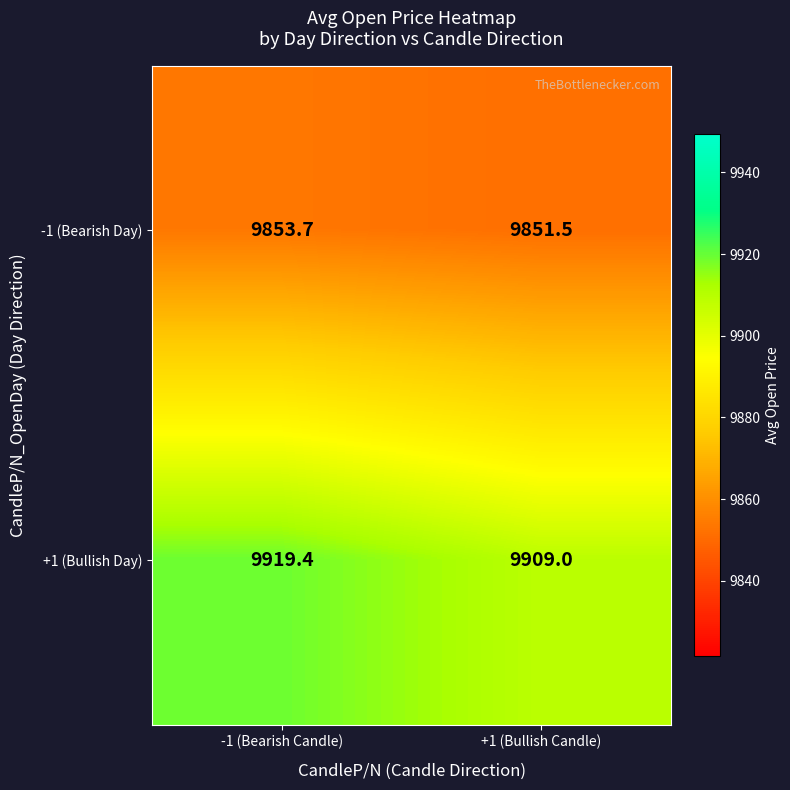

What is the difference between the maximum and minimum values in the +1 (Bullish Day) series?

10.4